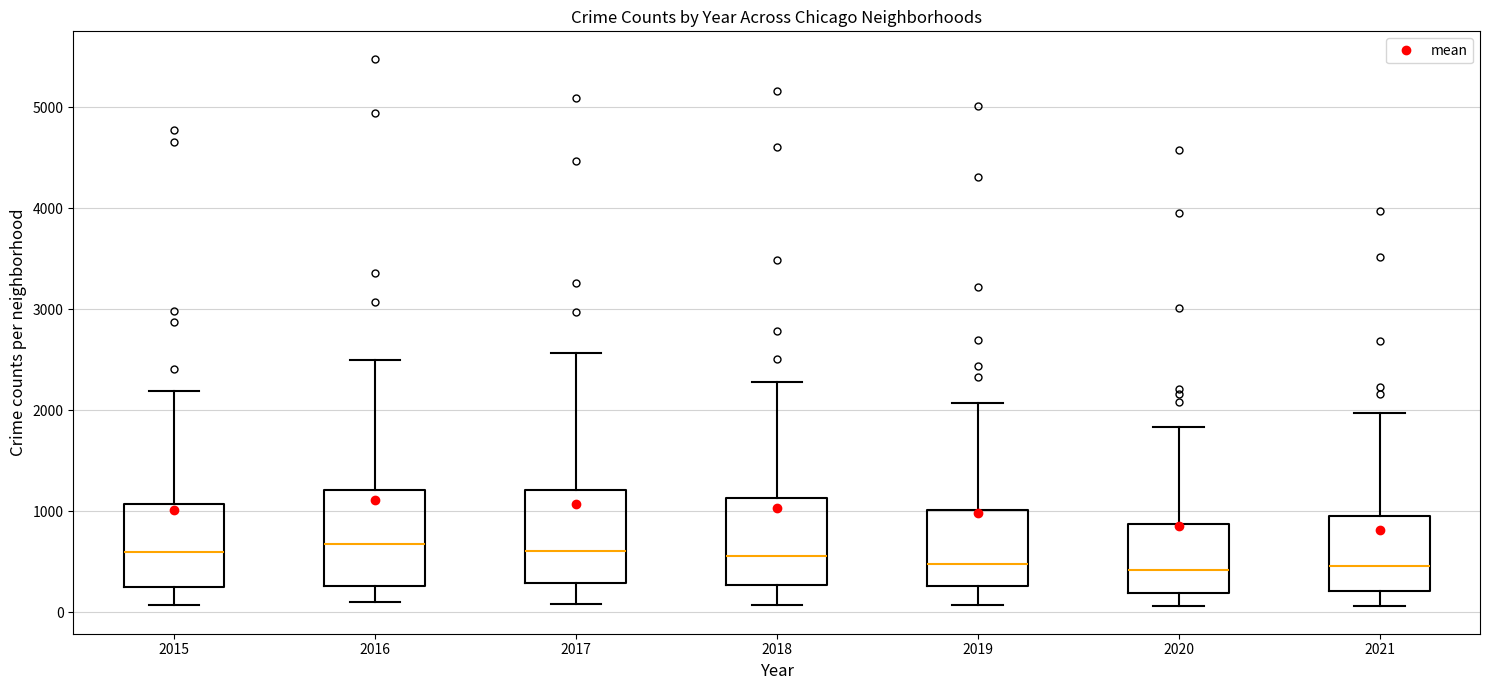

Where does the lower whisker of the box at x = 2016 end on the y-axis? The values are not printed on the chart, so give them approximately, as read against the axis.

100